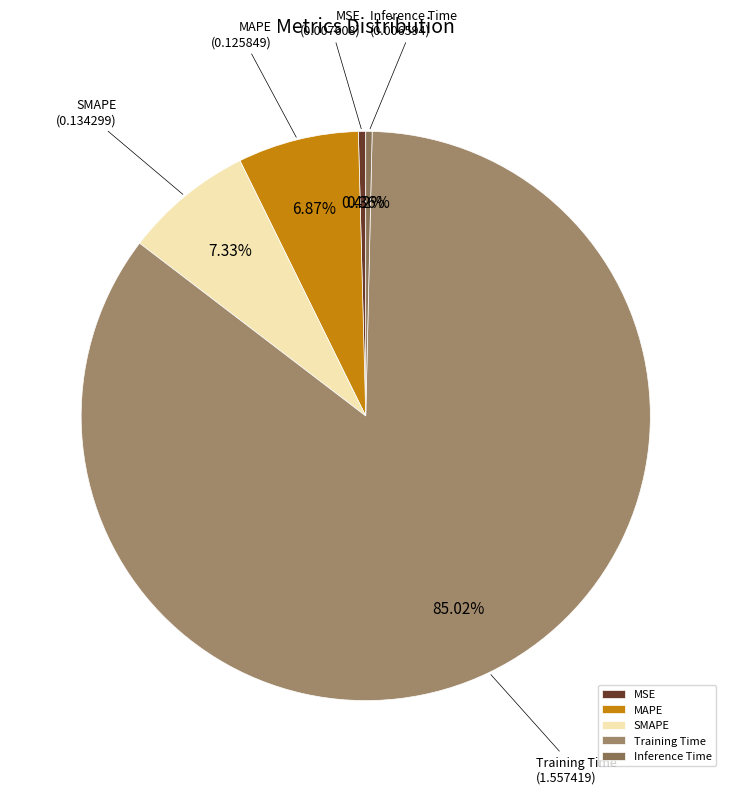

To the nearest percent, what is the difference between the MAPE and Inference Time slice percentages?

7%